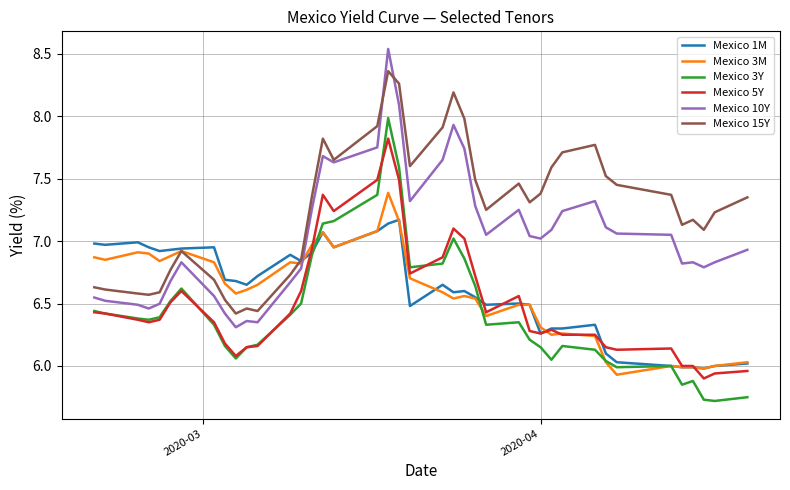

What are all the series names shown in the legend?

Mexico 1M, Mexico 3M, Mexico 3Y, Mexico 5Y, Mexico 10Y, Mexico 15Y